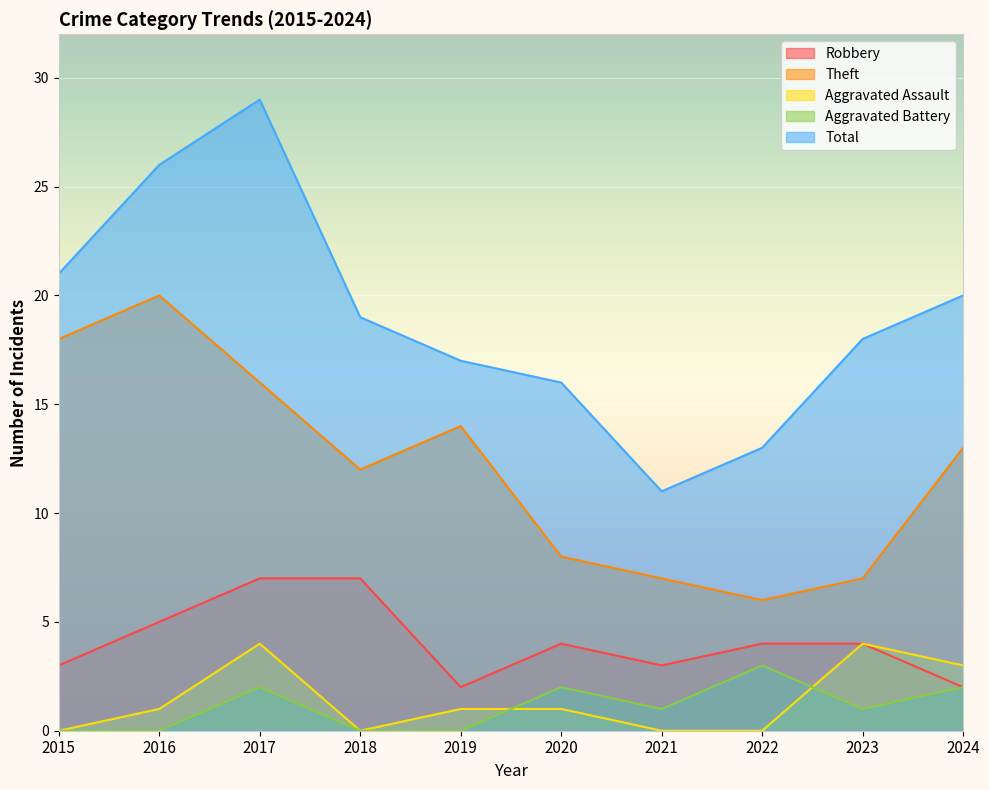

What is the difference between the highest and lowest values at 2015?

21